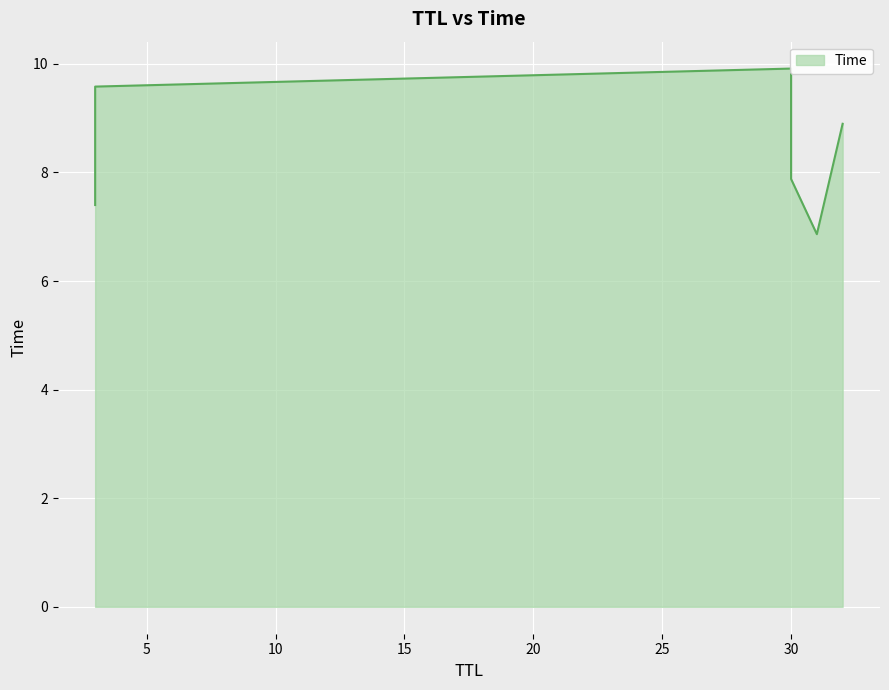

What is the label of the 4th point from the right?

30